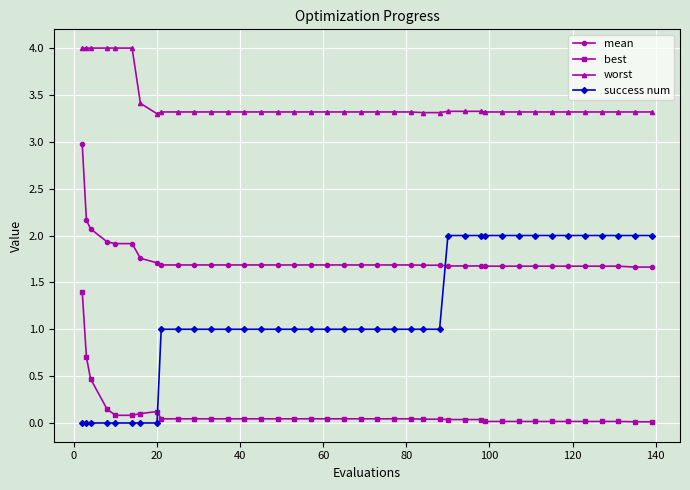

What is the value of the mean point at the 26th from the left?

1.7